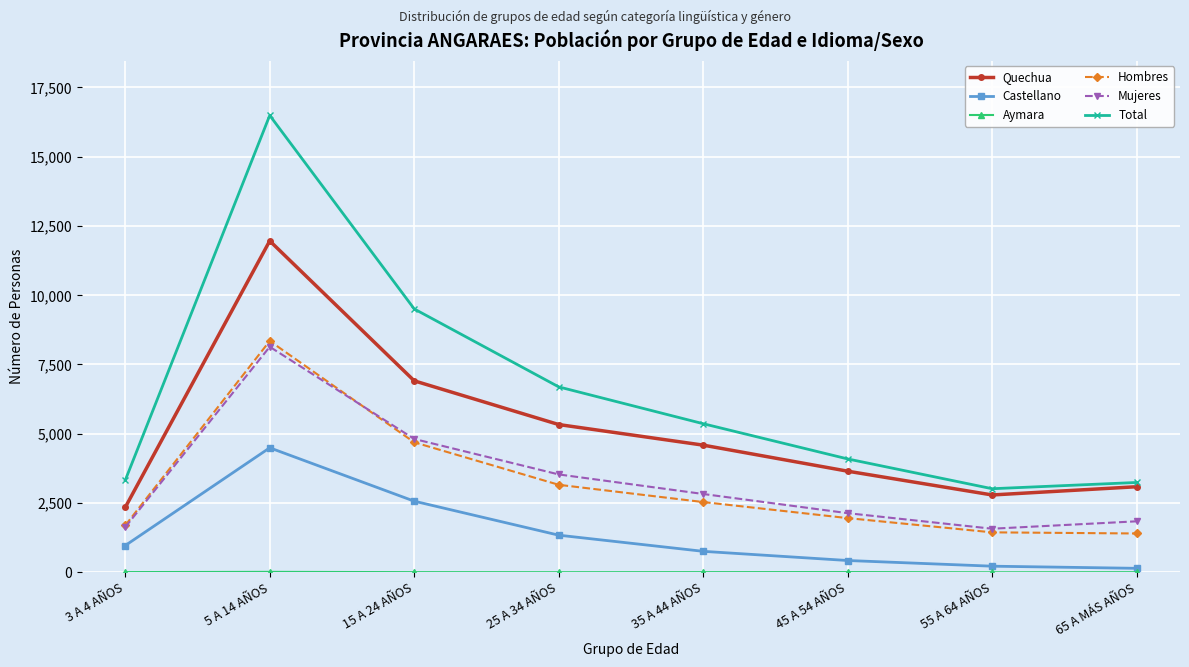

In Quechua, how many points are higher than both neighbors (excluding endpoints)?

1